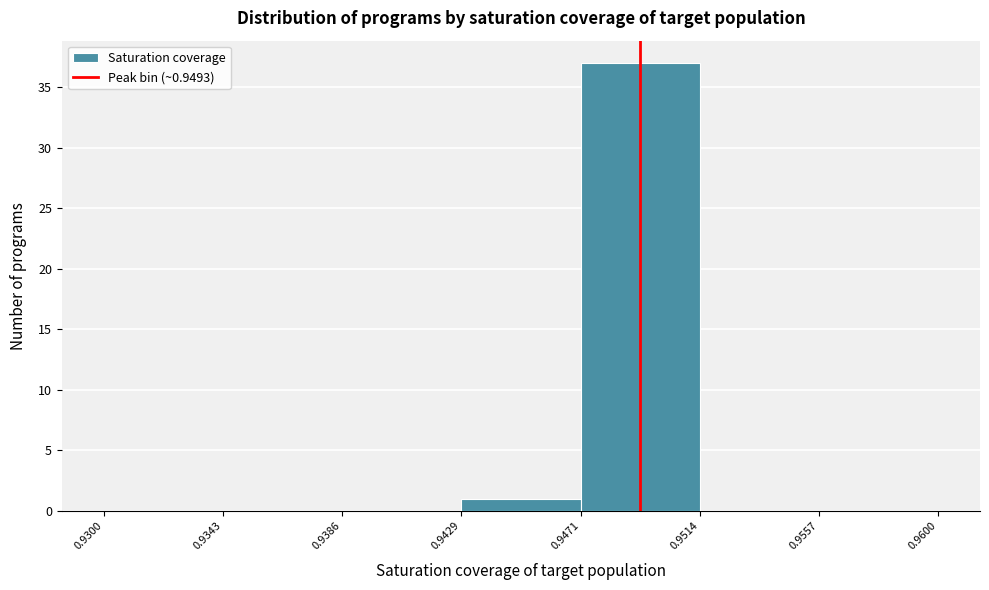

Which range on the x-axis has the tallest bar?

0.9471 to 0.9514